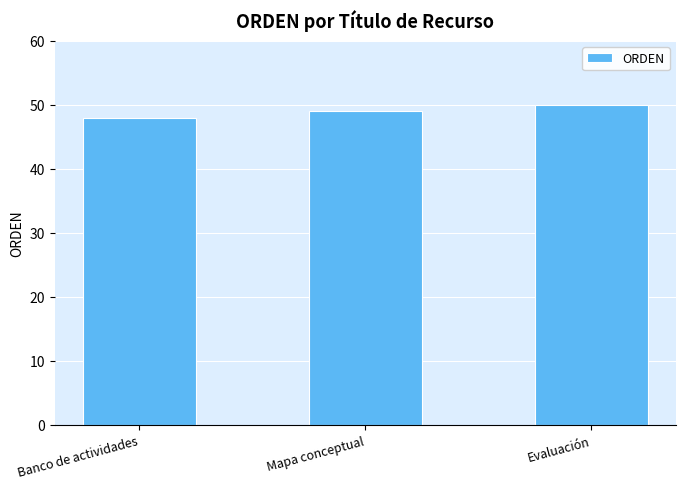

List the labels in order of value, smallest first.

Banco de actividades, Mapa conceptual, Evaluación